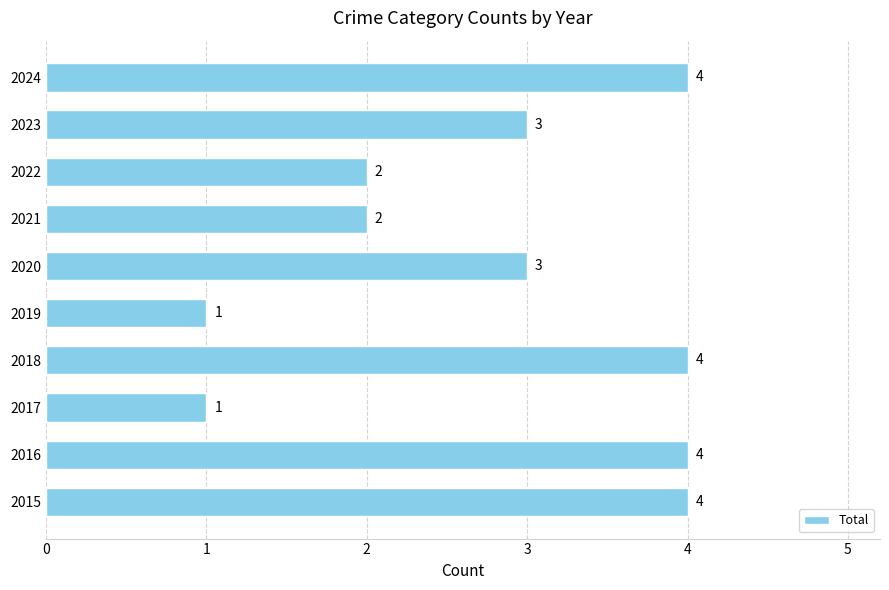

What is the difference between the maximum and second lowest values?

3